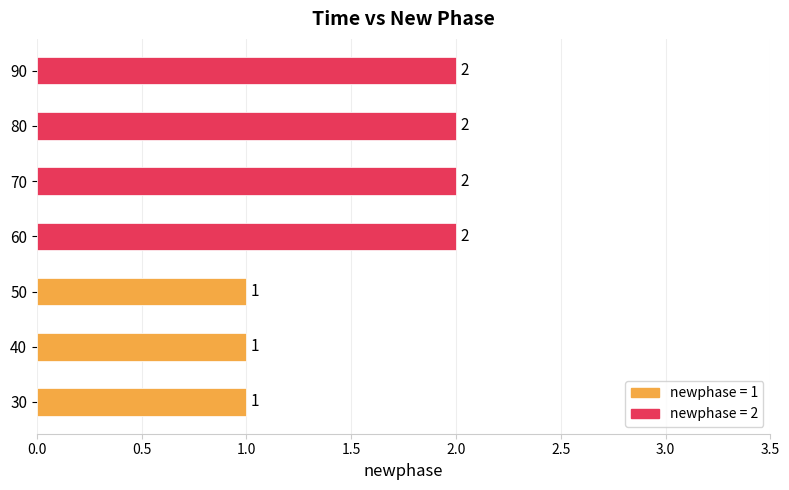

How many bars are there in total?

7